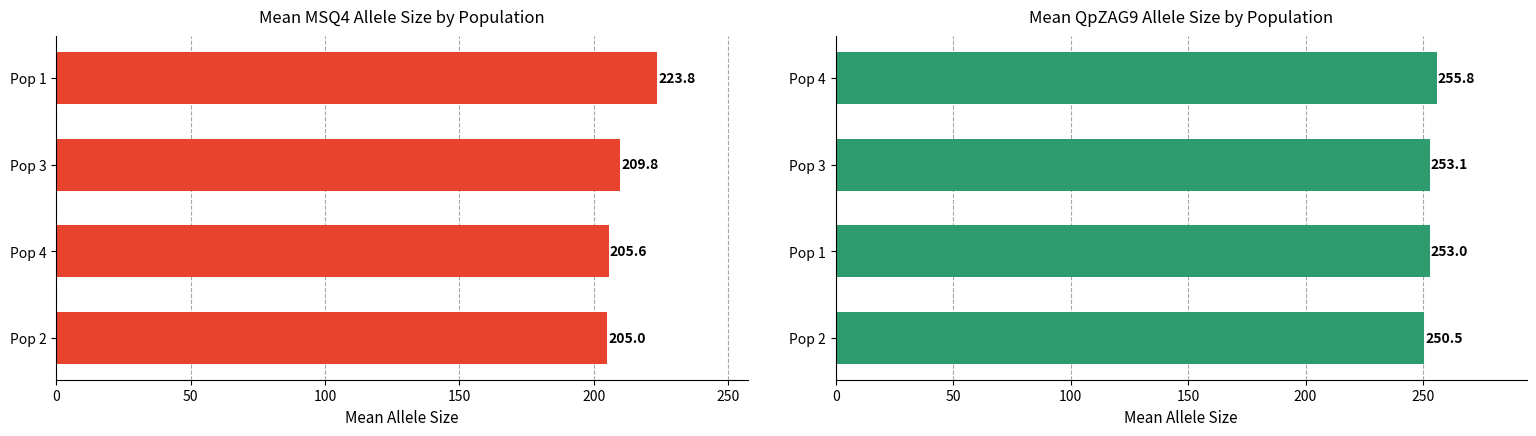

How many bars are there in each group?

2